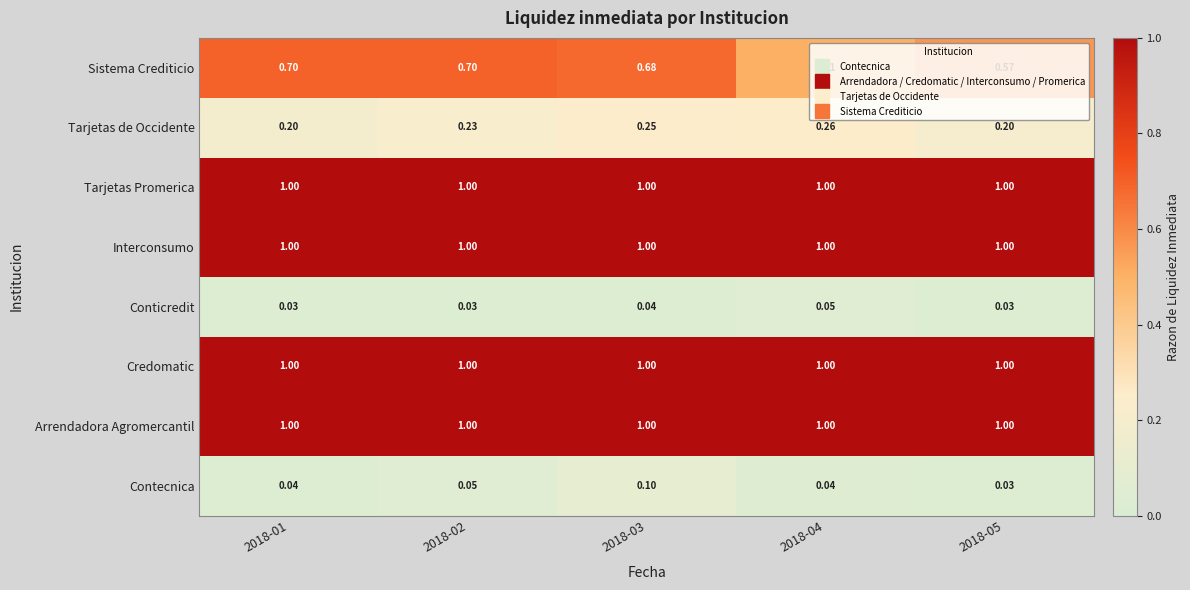

Is the value of Conticredit at 2018-01 greater than the value of Arrendadora Agromercantil at 2018-02?

No